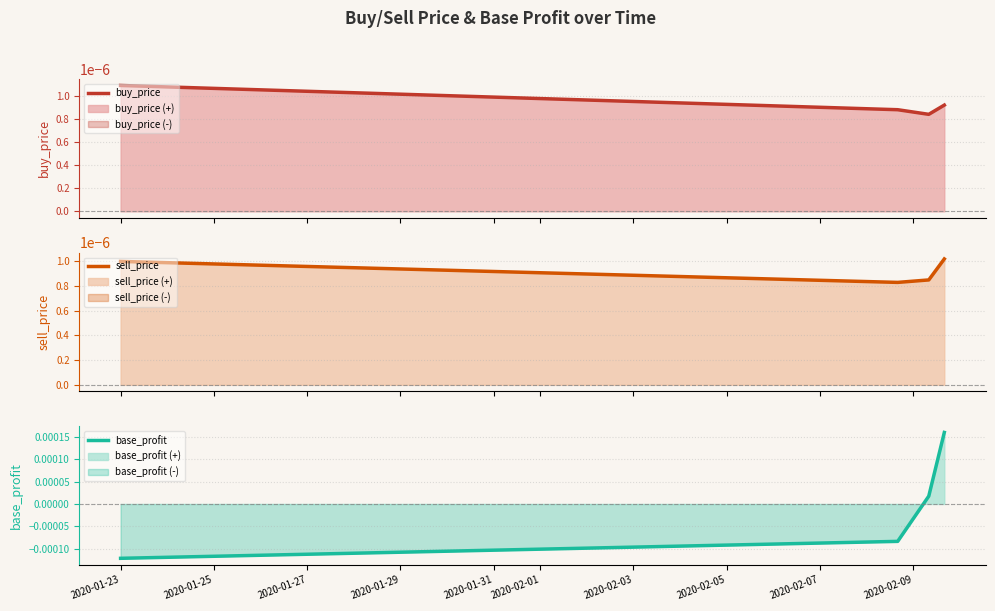

True or false: sell_price and buy_price cross at least once.

True